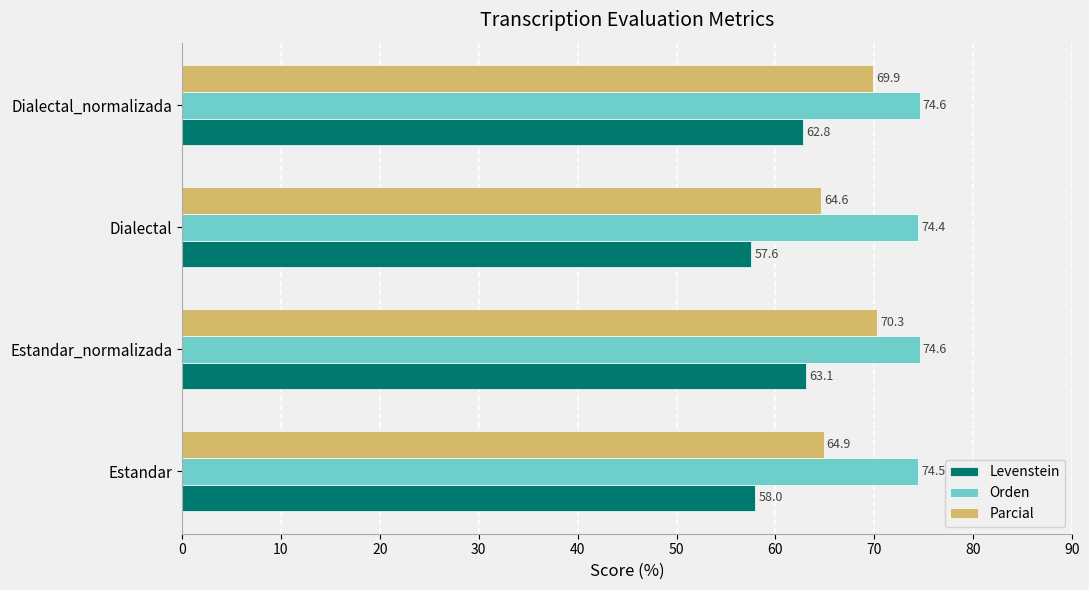

Which series has the widest spread of values?

Parcial